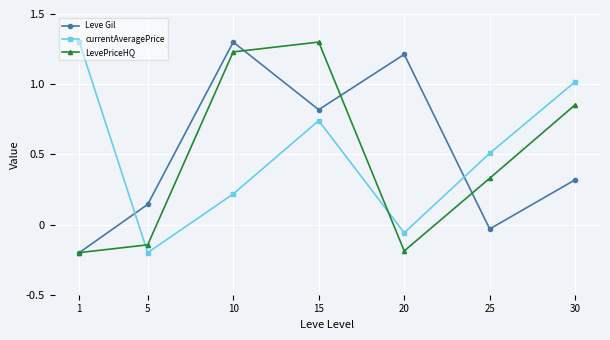

What are all the series names shown in the legend?

Leve Gil, currentAveragePrice, LevePriceHQ